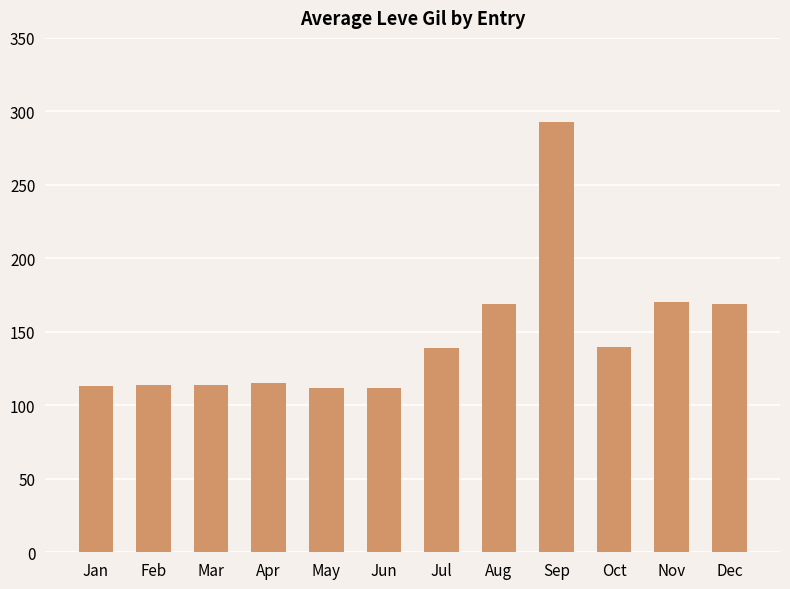

What is the change in value from Apr to Sep?

+178